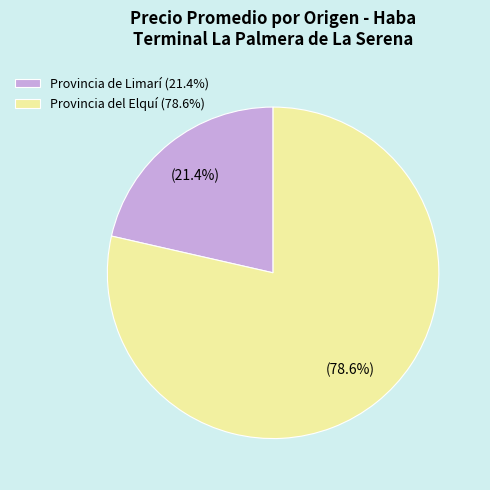

How many segments does this pie chart have?

2